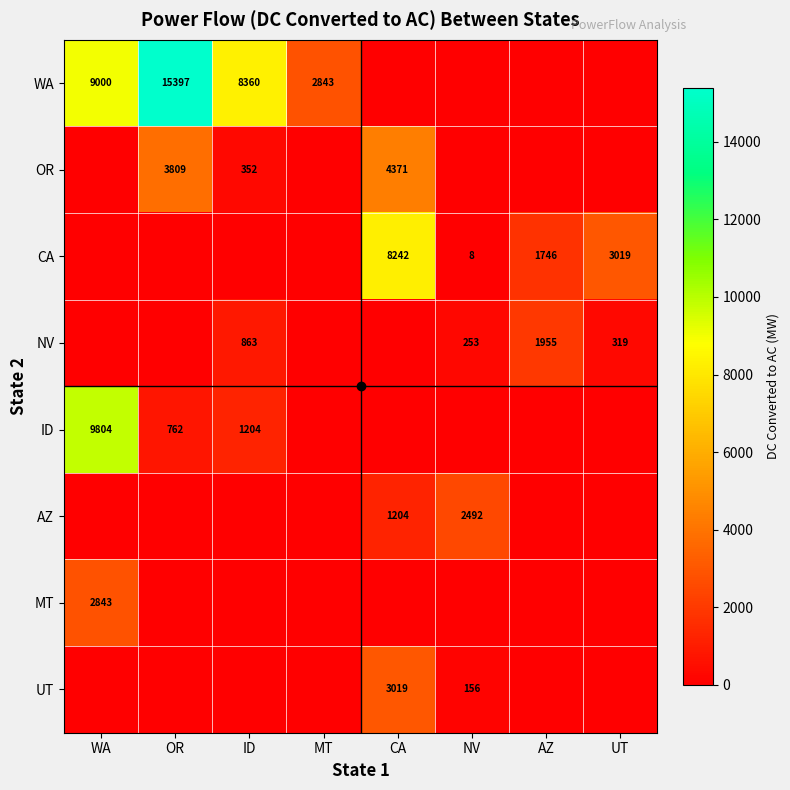

At which label does WA reach its minimum?

CA